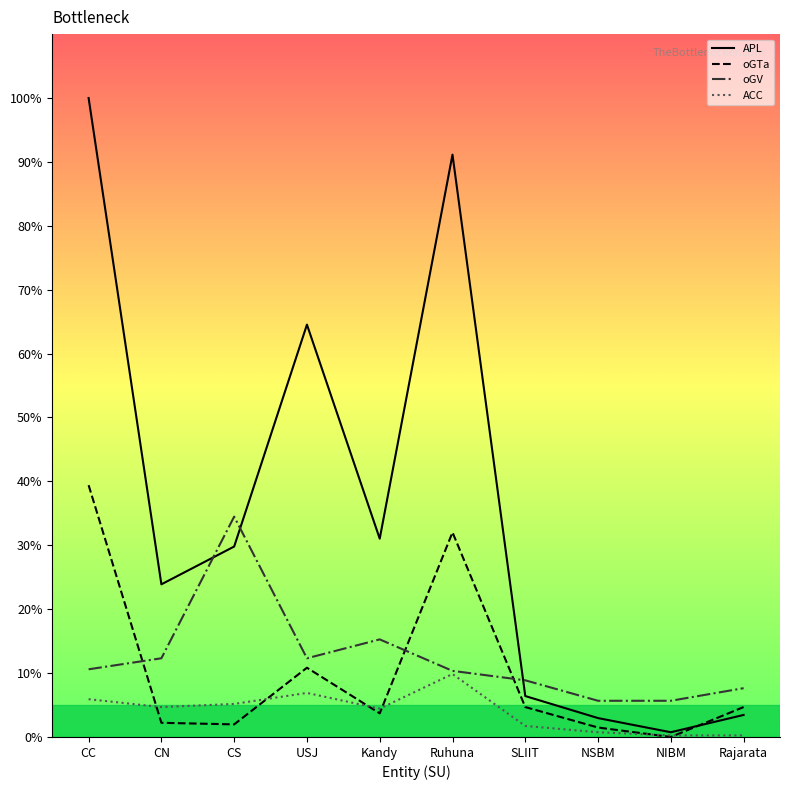

How many data points in oGV are less than 10?

4